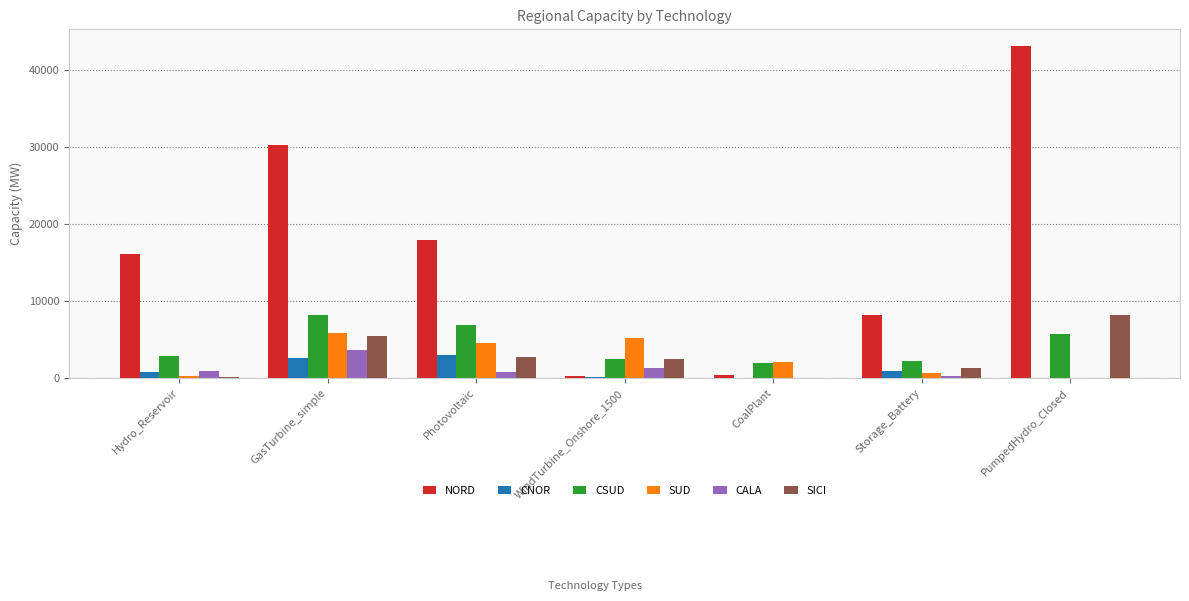

What are all the series names shown in the legend?

NORD, CNOR, CSUD, SUD, CALA, SICI